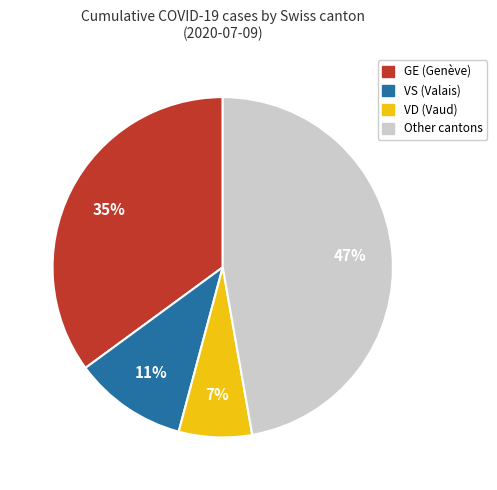

Does any single category account for the majority?

No